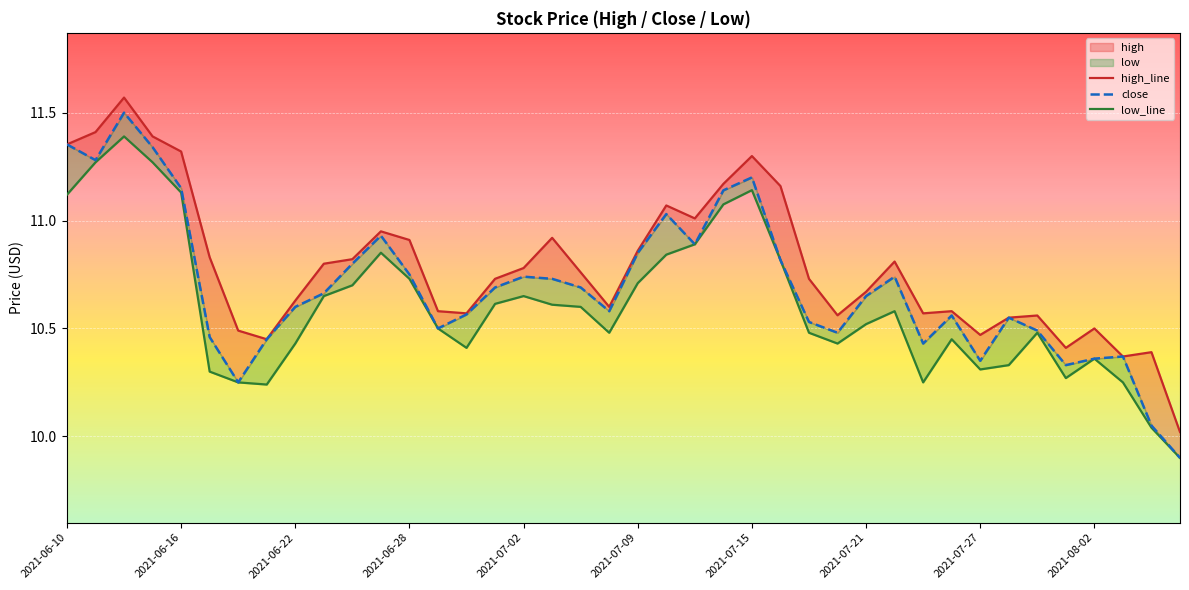

True or false: close and high_line cross at least once.

False